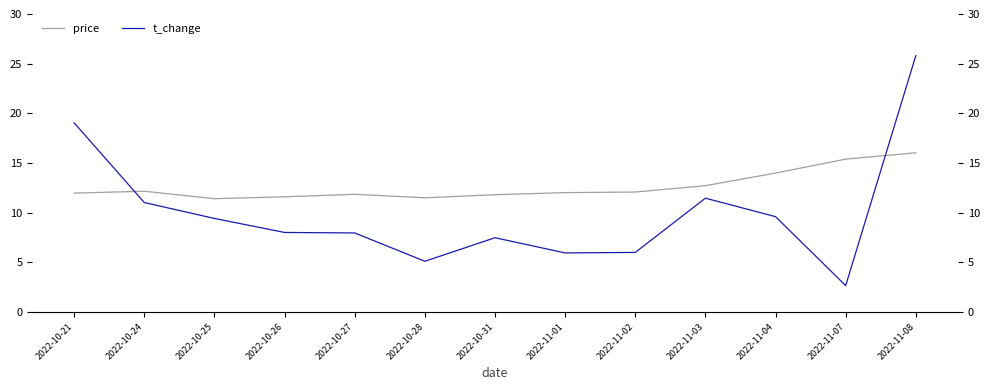

Reading left to right, extract all data points from this chart.

price: 12.0	12.2	11.4	11.6	11.8	11.5	11.8	12.0	12.1	12.7	14.0	15.4	16.0
t_change: 19.0	11.0	9.4	8.0	8.0	5.1	7.5	6.0	6.0	11.5	9.6	2.7	25.8